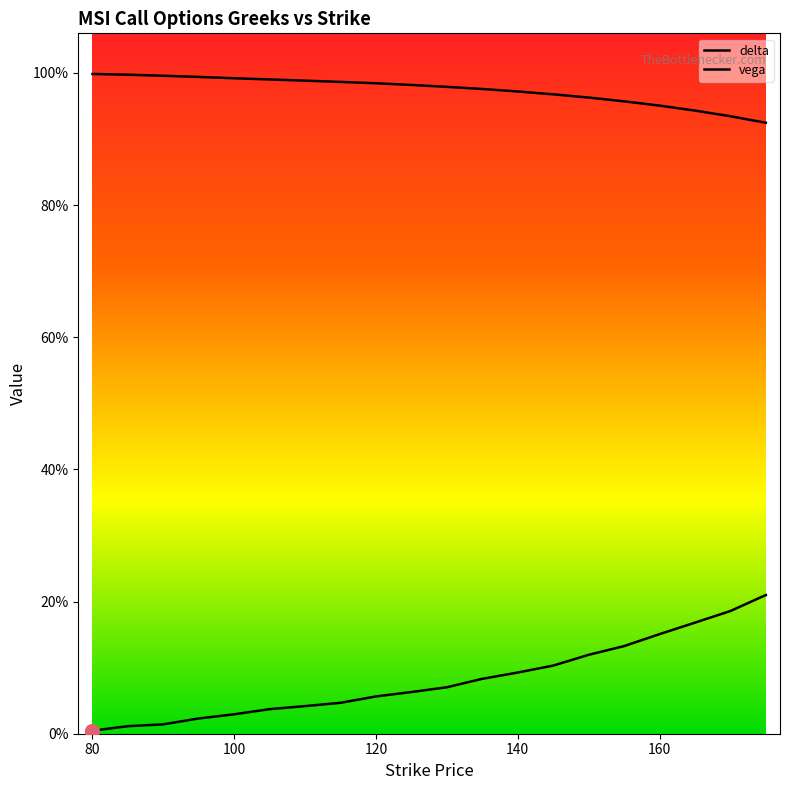

True or false: vega and delta intersect in this chart.

False